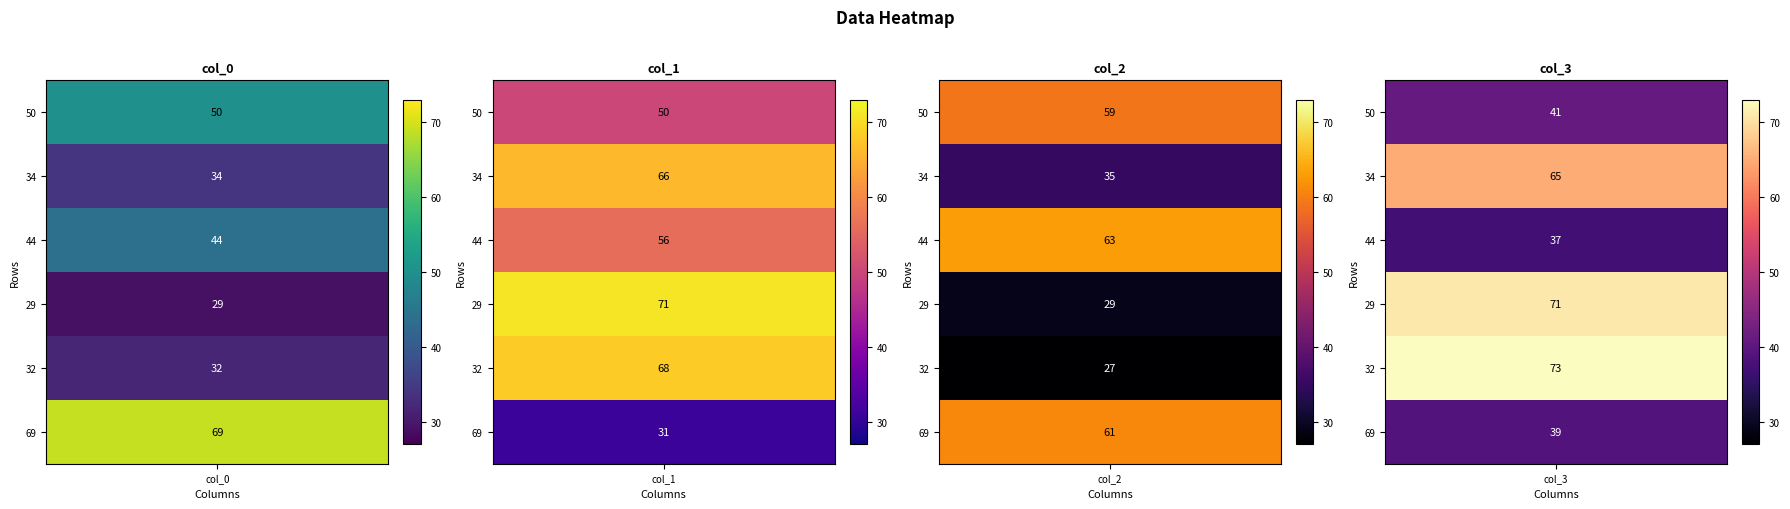

Which has a higher value, 3 or 1?

1